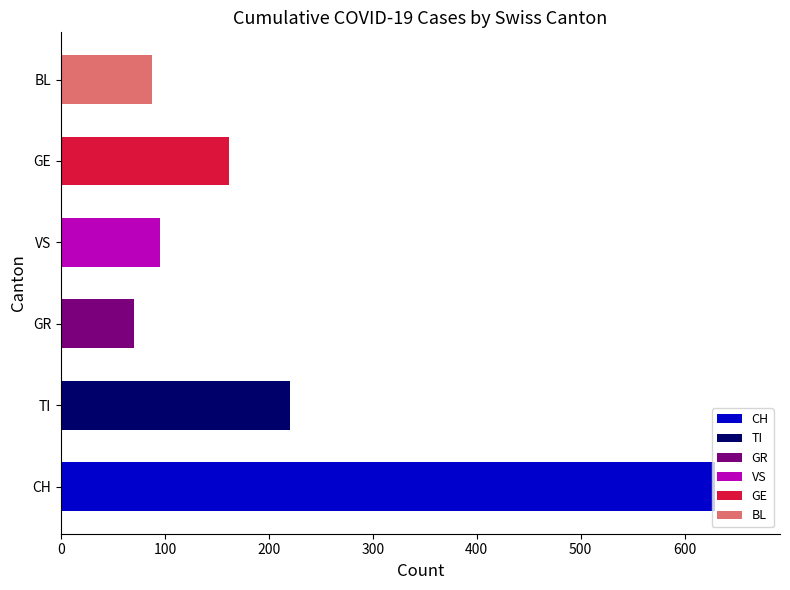

What is the maximum value shown in the chart?

629